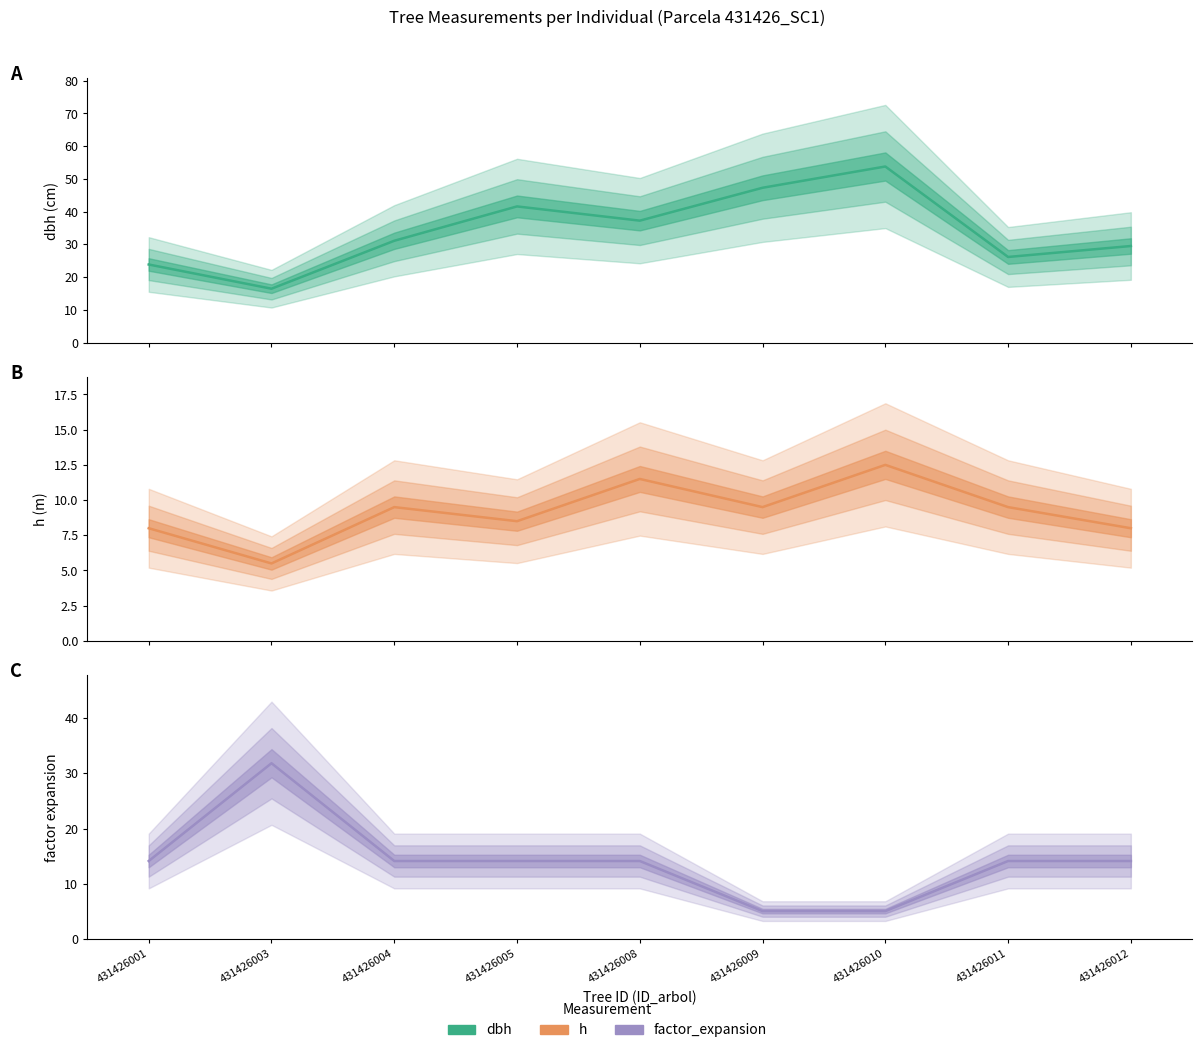

Reading right to left, transcribe all the data shown in this chart.

dbh: 29.5	26.1	53.8	47.3	37.2	41.6	31.1	16.4	23.9
h: 8.0	9.5	12.5	9.5	11.5	8.5	9.5	5.5	8.0
factor_expansion: 14.2	14.2	5.1	5.1	14.2	14.2	14.2	31.8	14.2